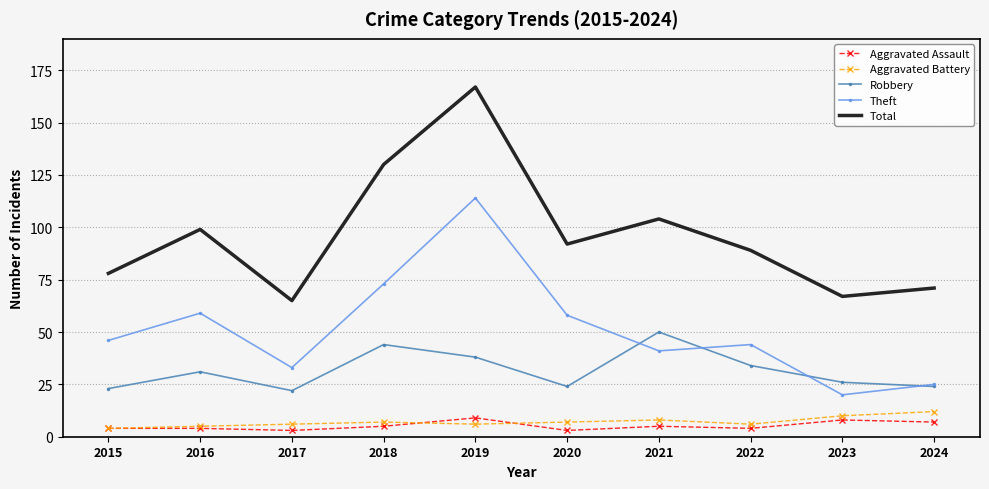

What are all the series names shown in the legend?

Aggravated Assault, Aggravated Battery, Robbery, Theft, Total